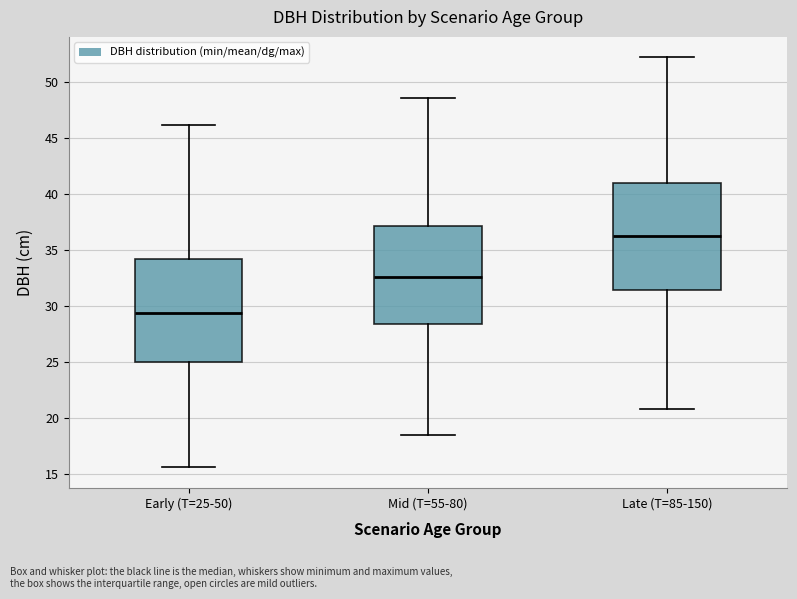

Where is the upper edge of the box for Late (T=85-150) on the y-axis? The values are not printed on the chart, so give them approximately, as read against the axis.

41.0